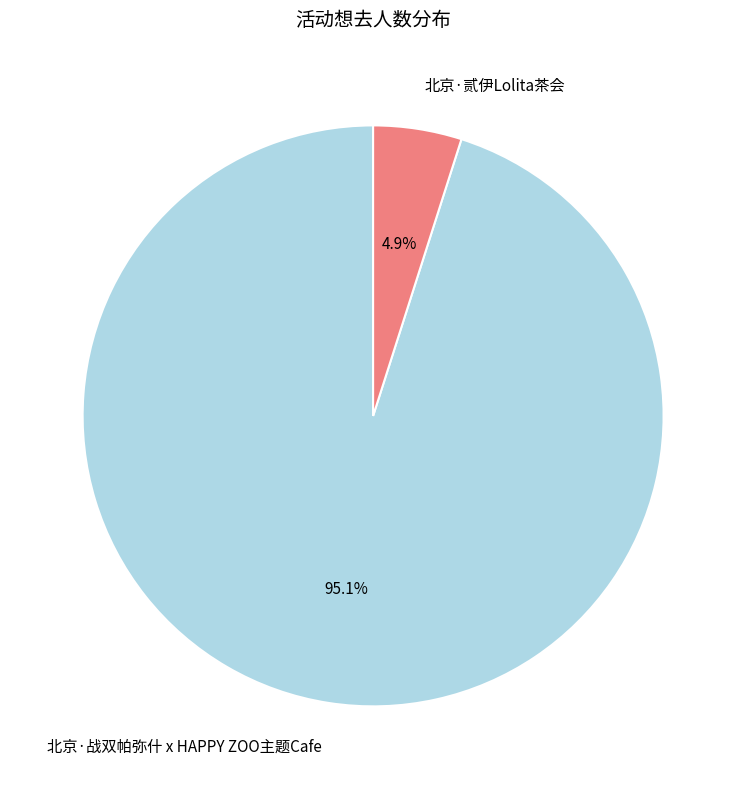

Approximately how many times larger is the value at 北京·贰伊Lolita茶会 compared to 北京·战双帕弥什 x HAPPY ZOO主题Cafe?

0.1